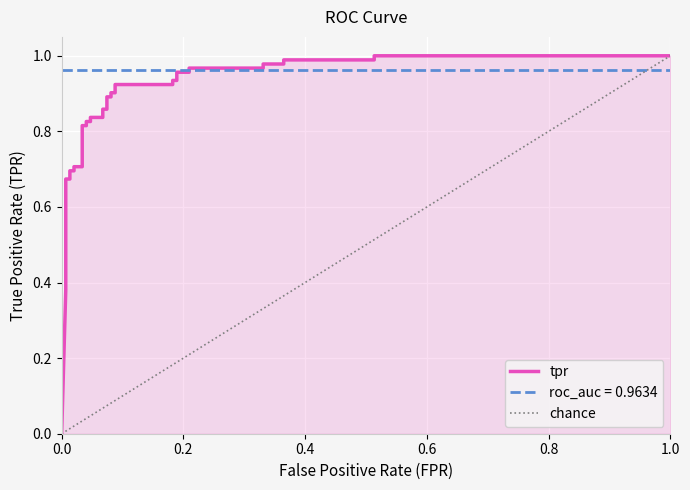

What is the difference between the maximum and minimum values?

1.0